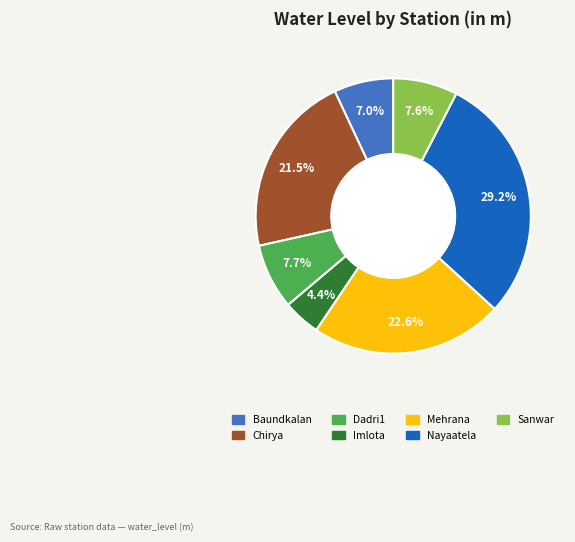

Does Nayaatela represent more than half of the total?

No